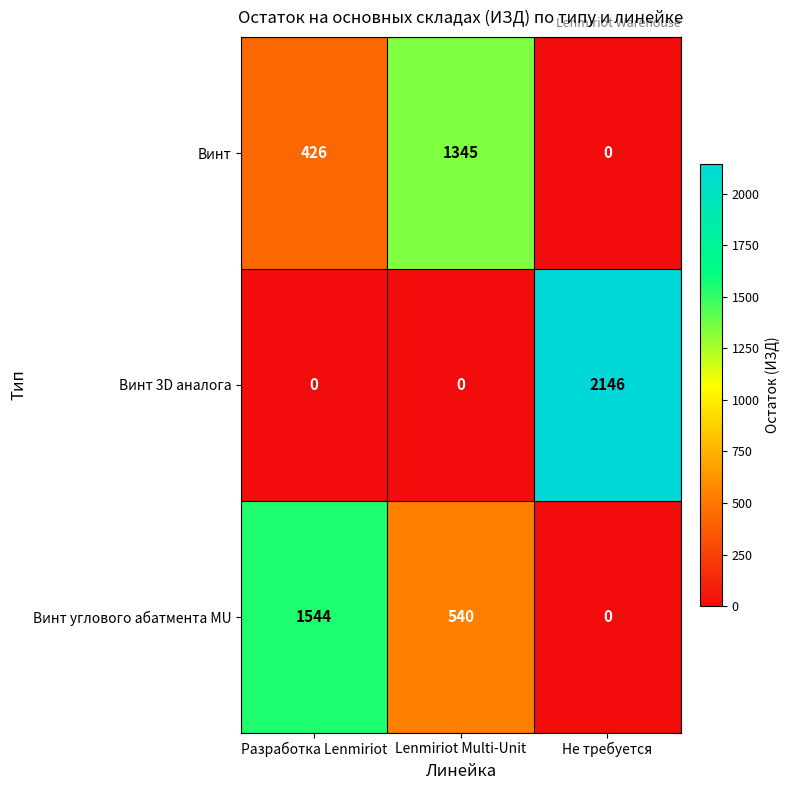

What is the maximum value shown in the chart?

2146